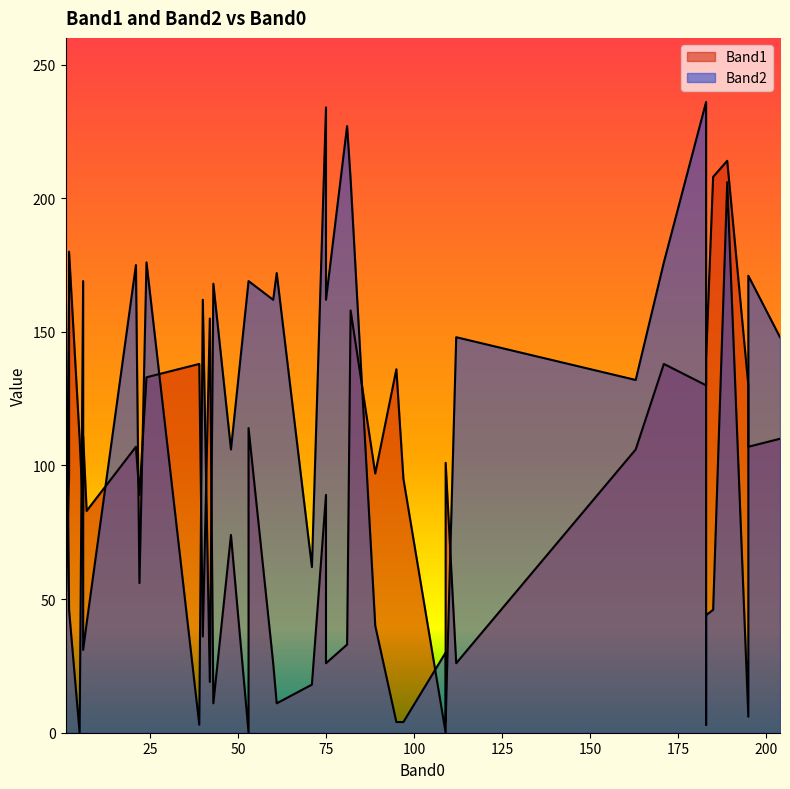

Reading right to left, transcribe all the data shown in this chart.

Band1: 39=46	38=130	37=214	36=0	35=101	34=107	33=107	32=130	31=114	30=138	29=180	28=138	27=106	26=133	25=130	24=0	23=140	22=11	21=155	20=136	19=158	18=26	17=18	16=36	15=83	14=89	13=110	12=95	11=97	10=110	9=26	8=33	7=111	6=11	5=208	4=82	3=26	2=89	1=96	0=74
Band2: 39=178	38=236	37=206	36=30	35=4	34=175	33=171	32=3	31=169	30=3	29=46	28=176	27=132	26=176	25=6	24=169	23=44	22=168	21=19	20=4	19=207	18=148	17=62	16=162	15=41	14=234	13=148	12=4	11=40	10=0	9=162	8=227	7=31	6=172	5=46	4=169	3=162	2=56	1=46	0=106